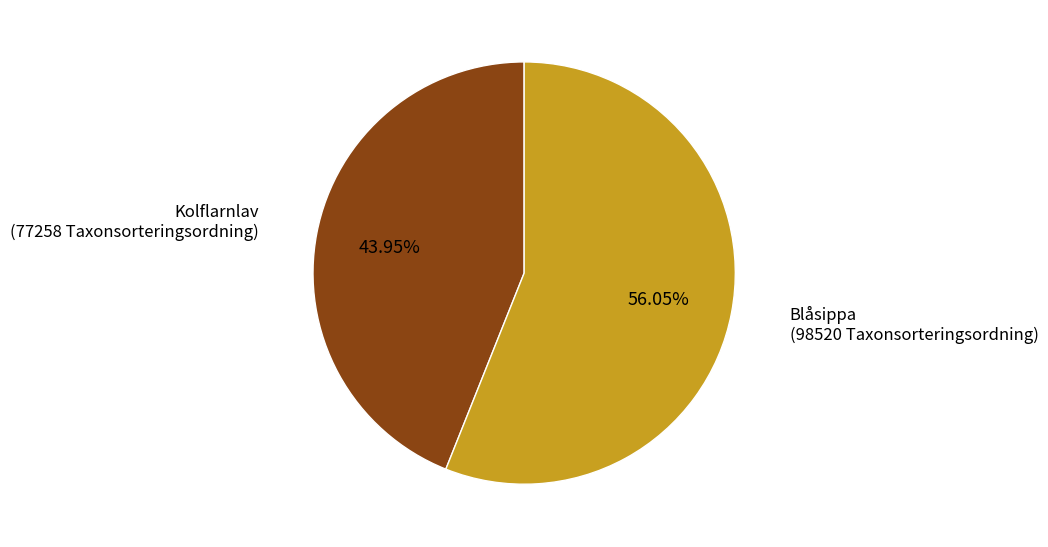

Rank the categories by value from highest to lowest.

Blåsippa (98520 Taxonsorteringsordning), Kolflarnlav (77258 Taxonsorteringsordning)